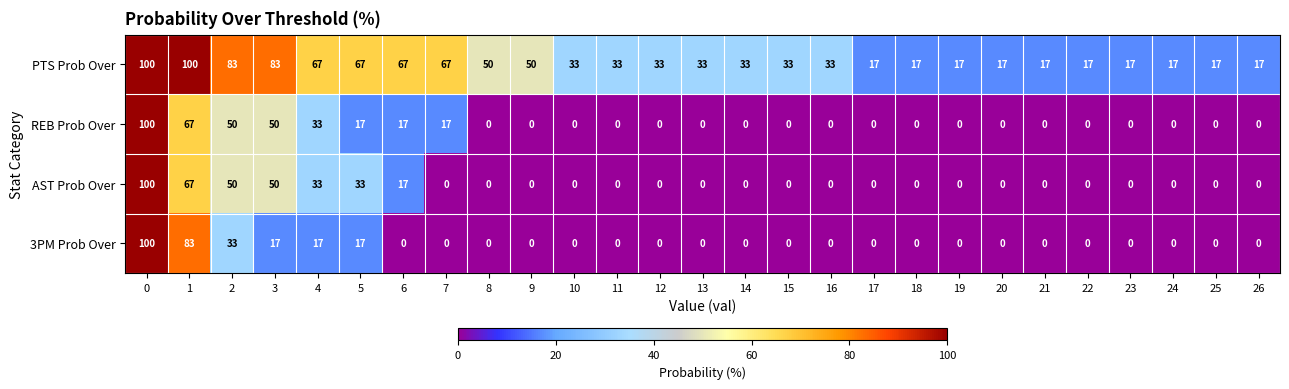

What is the sum of all AST Prob Over values?

350